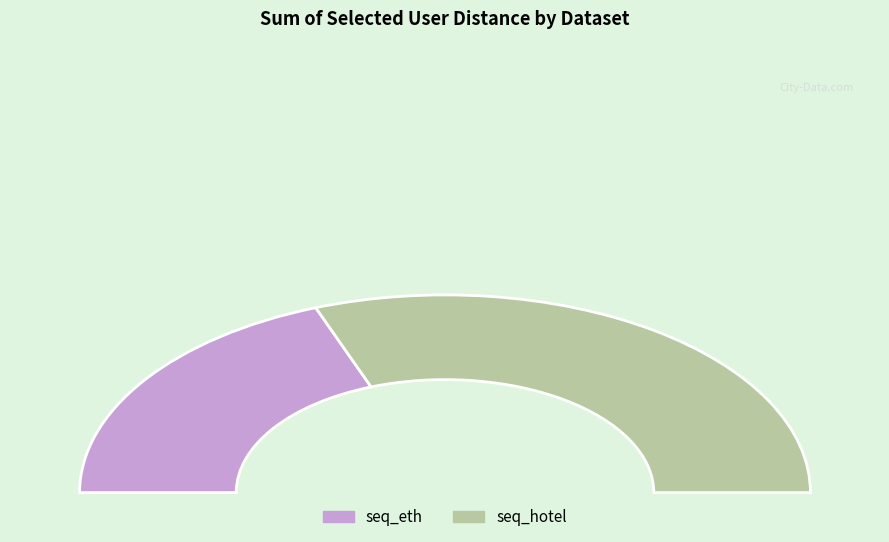

Which slice is the largest?

seq_hotel